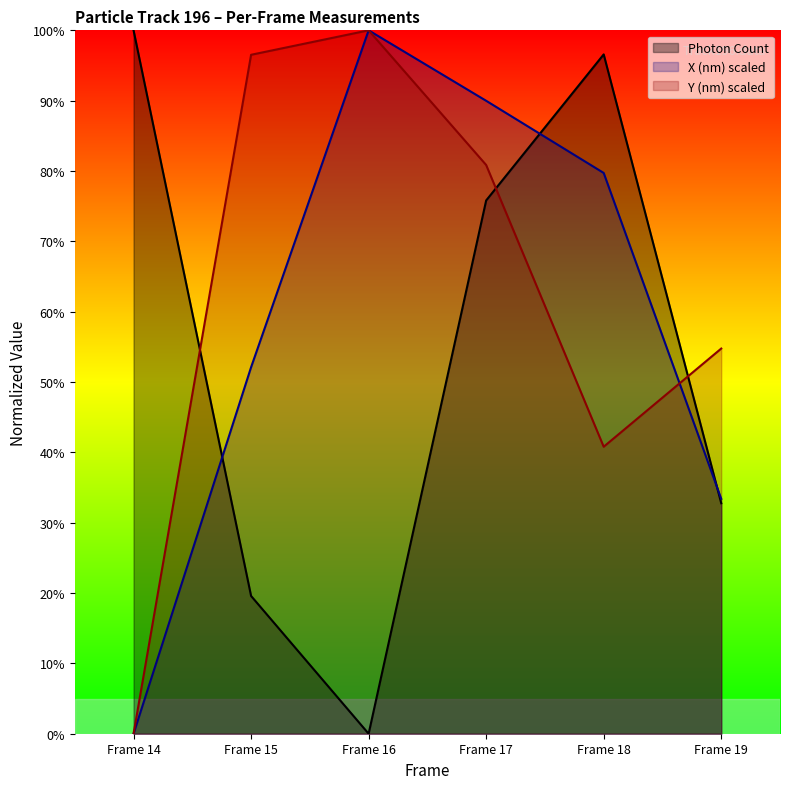

Which category has the lowest value across all series?

Frame 16